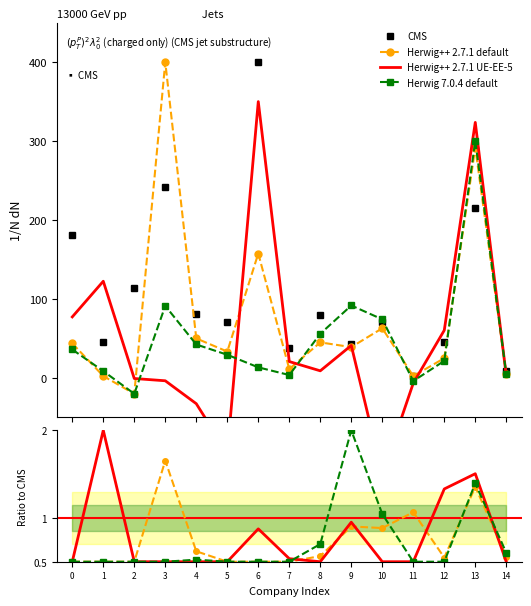

What is the sum of all Herwig 7.0.4 default values?

745.1